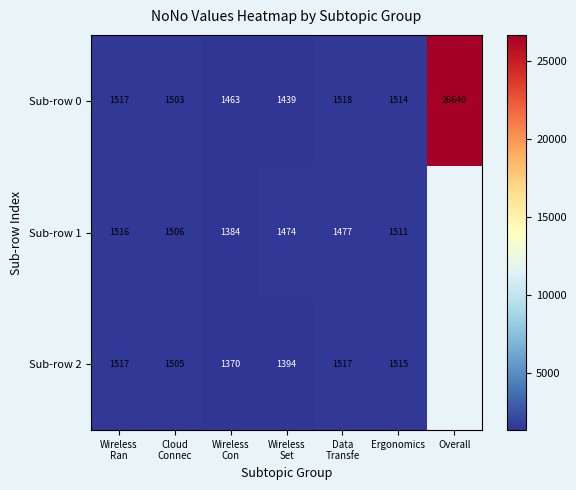

What is the total value across all series at Wireless
Con?

4217